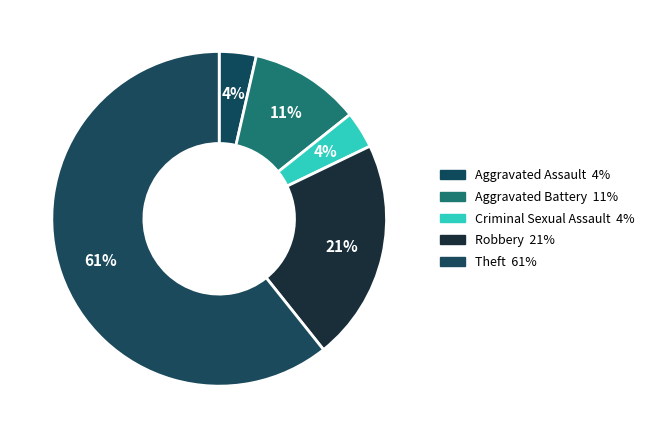

Which category has the biggest portion of the pie?

Theft